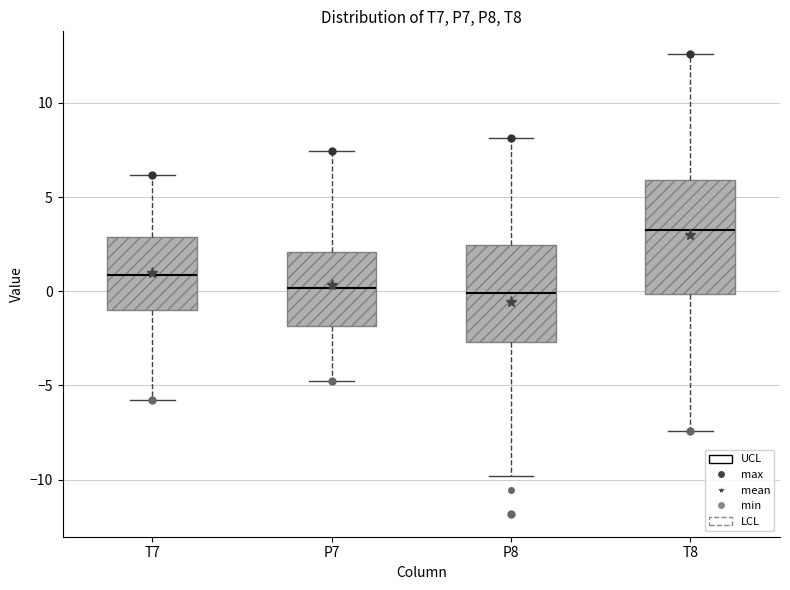

Comparing the boxes themselves (not the whiskers), which one is the tallest?

T8